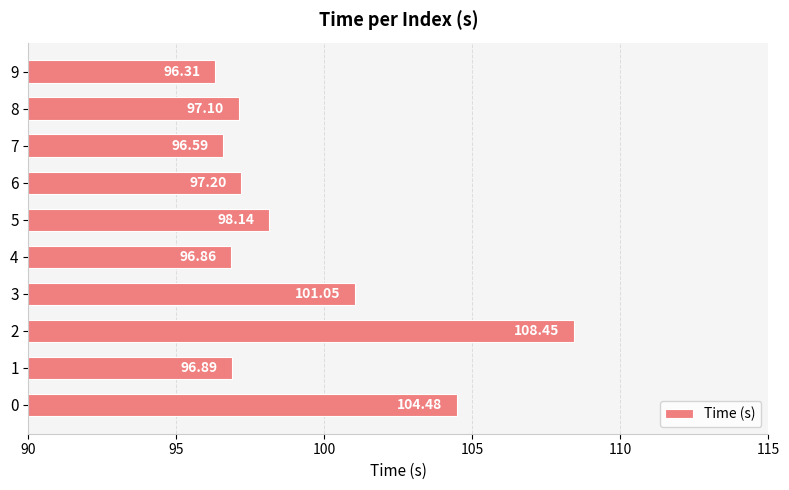

List the labels in order of value, smallest first.

9, 7, 4, 1, 8, 6, 5, 3, 0, 2